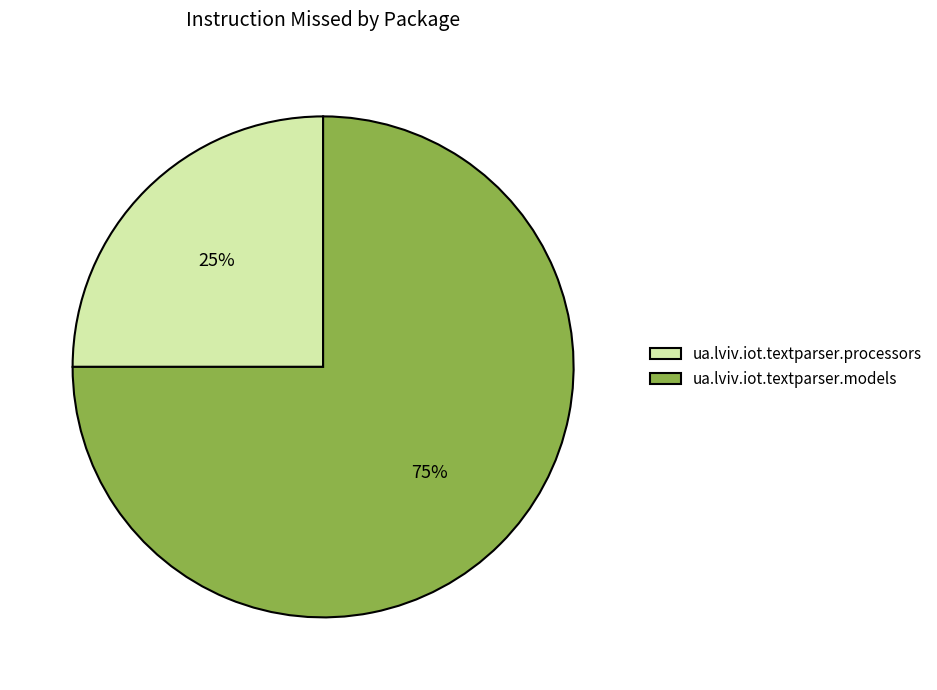

True or false: ua.lviv.iot.textparser.models accounts for 63% of the total.

False